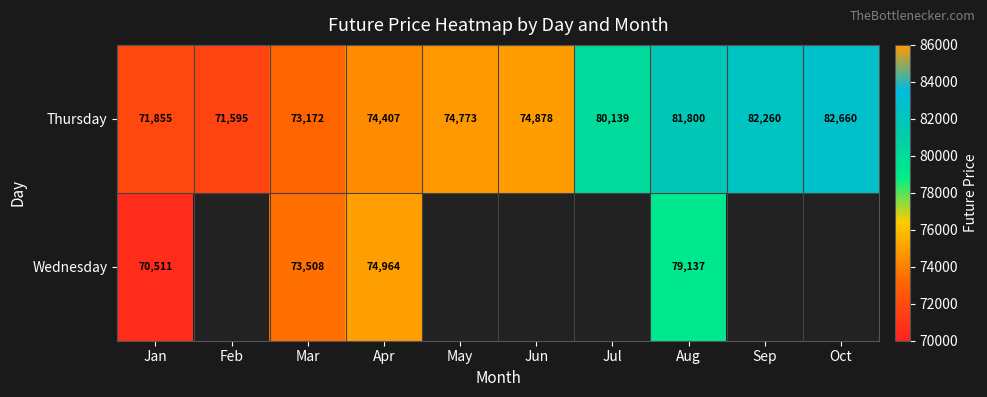

True or false: Thursday has a value of 74878 at Jun.

True